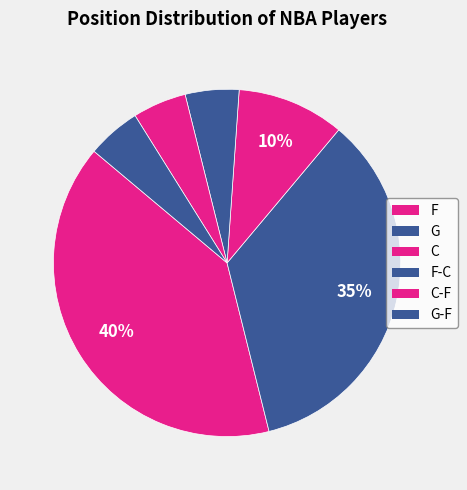

Rank the categories by value from highest to lowest.

F, G, C, F-C, C-F, G-F